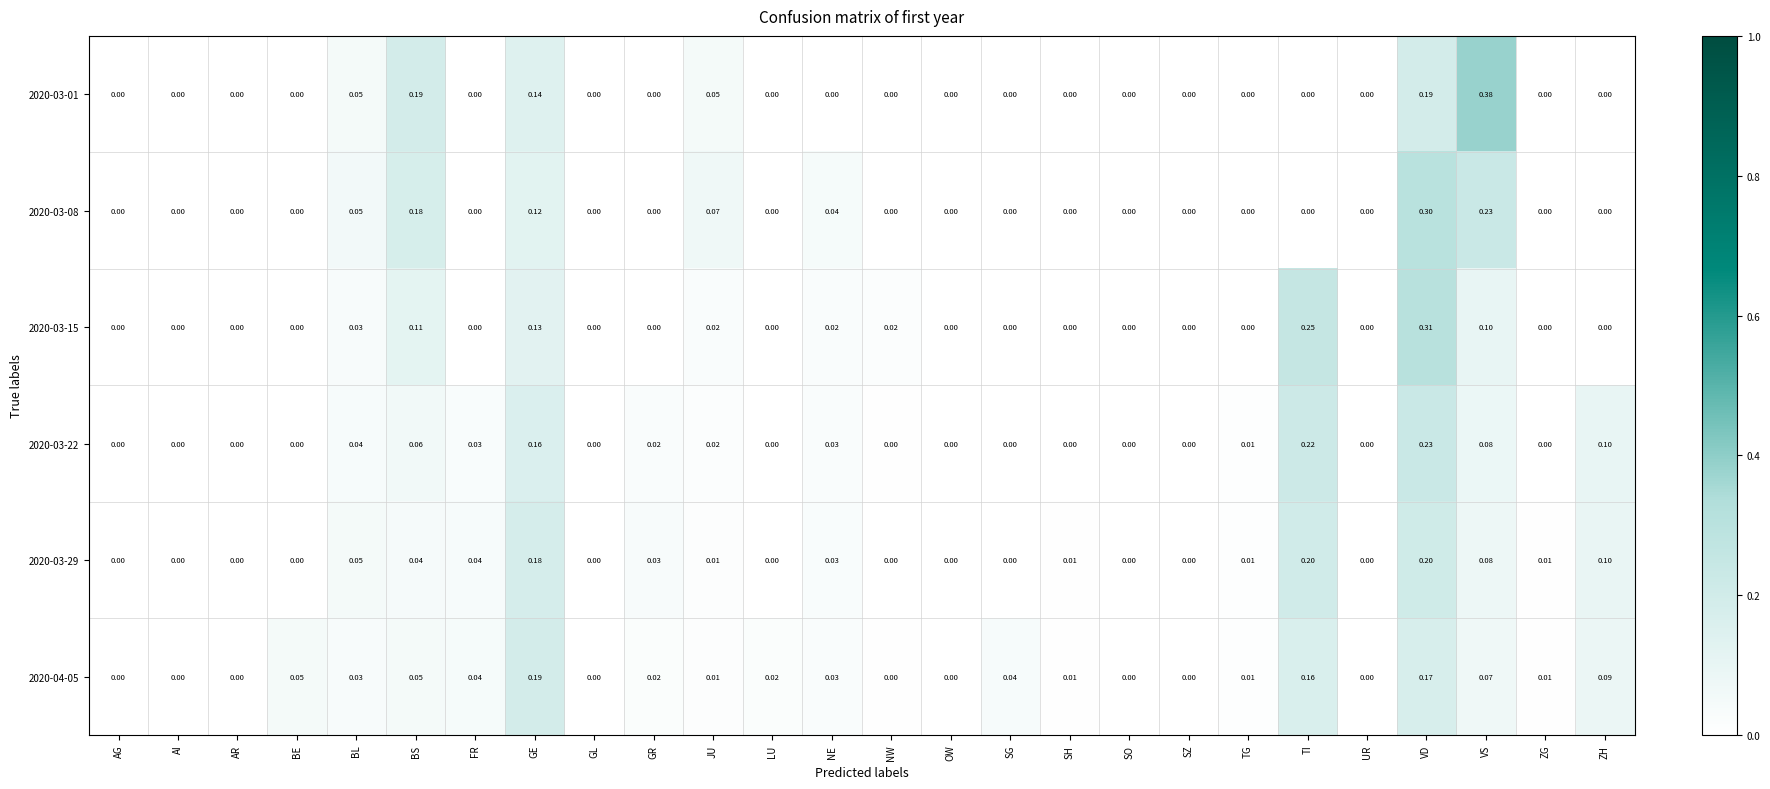

What is the total value across all series at ZH?

0.3